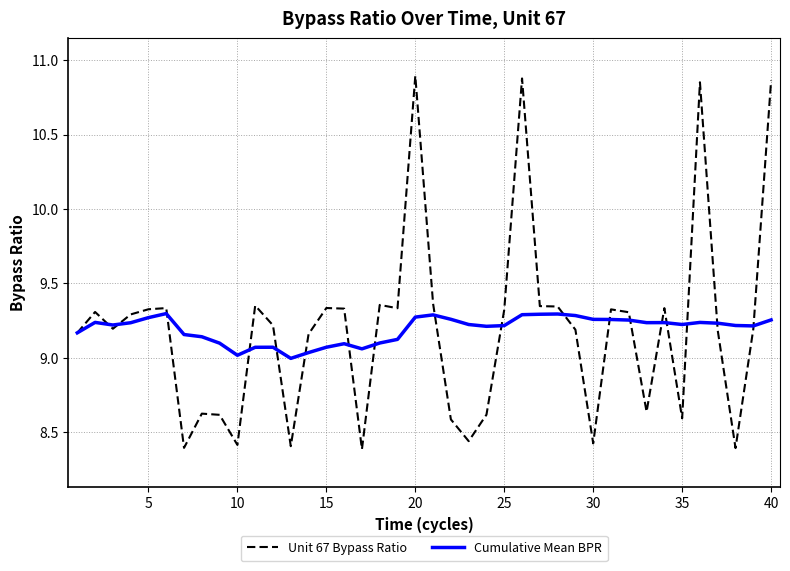

How many values in the Unit 67 Bypass Ratio series are below 9?

13